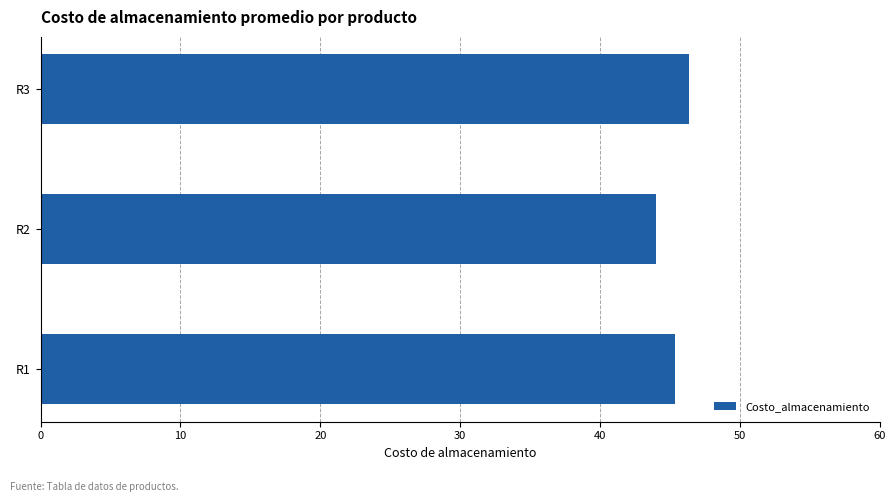

How many bars are there in total?

3